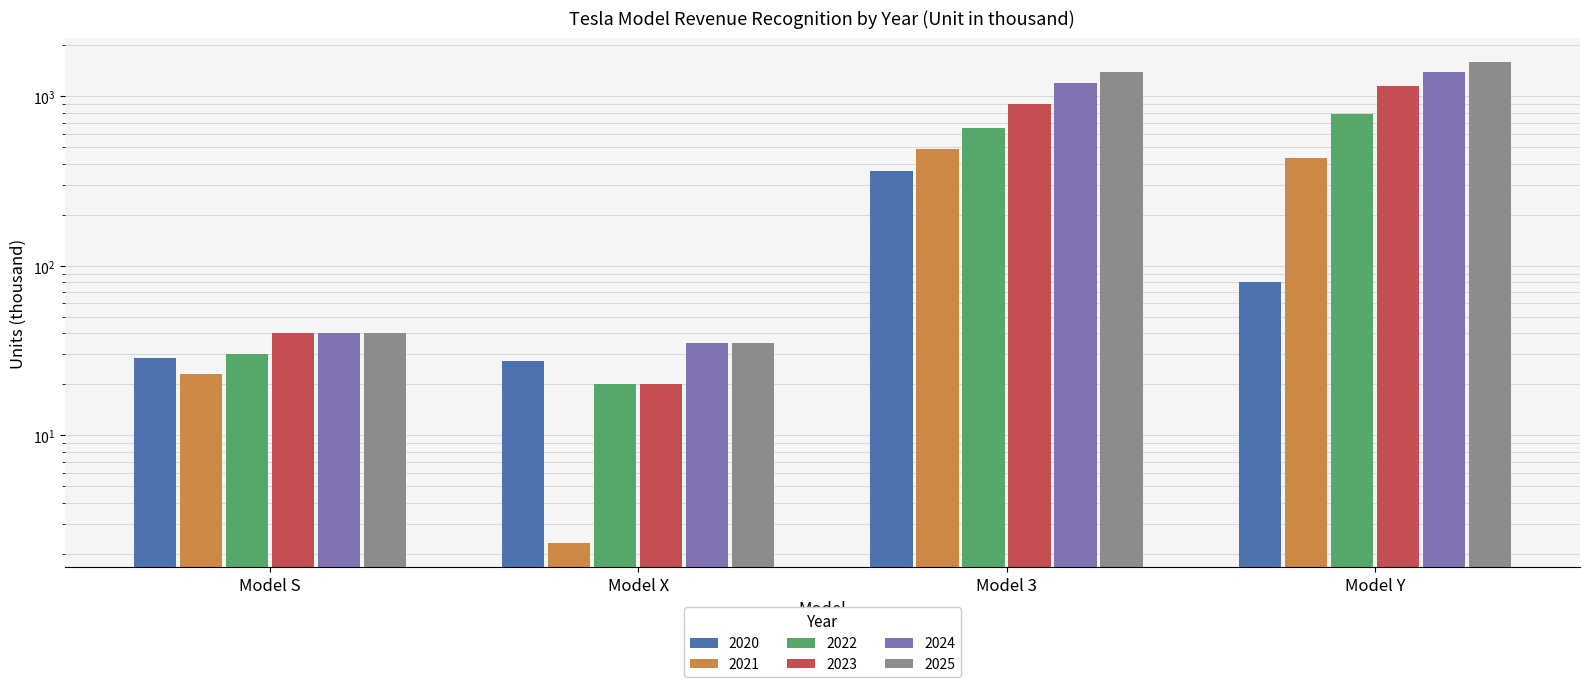

At Model 3, list the series in order from largest to smallest.

2025, 2024, 2023, 2022, 2021, 2020